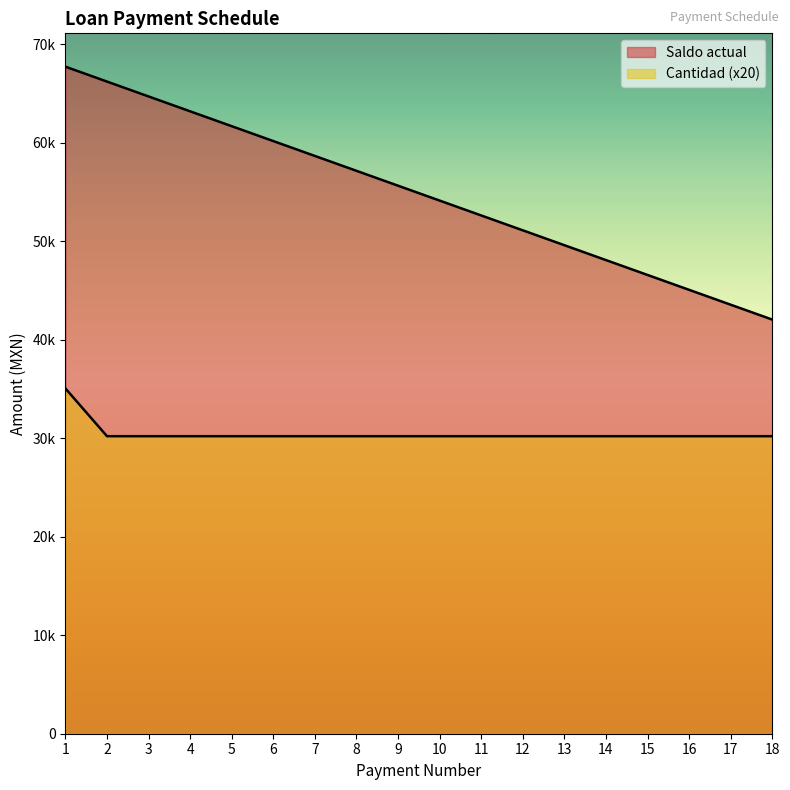

Is it true that Saldo actual equals 39372.3 at 1?

False